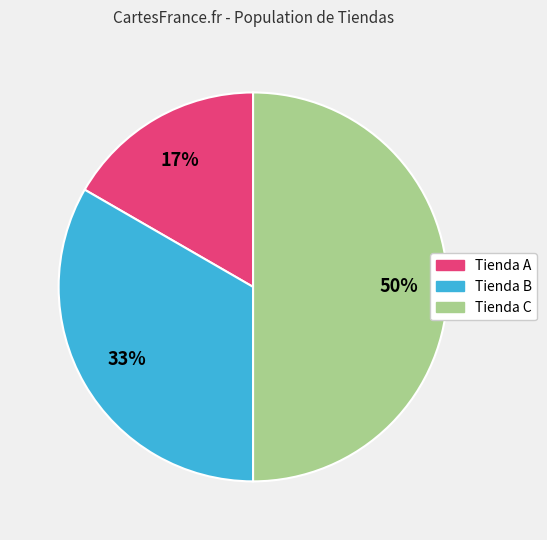

Which slice is the smallest?

Tienda A